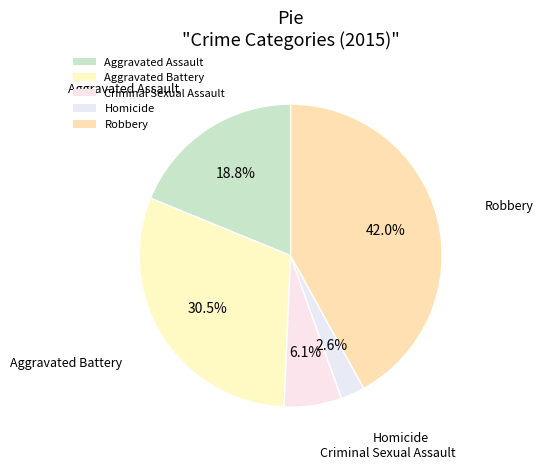

How many segments does this pie chart have?

5